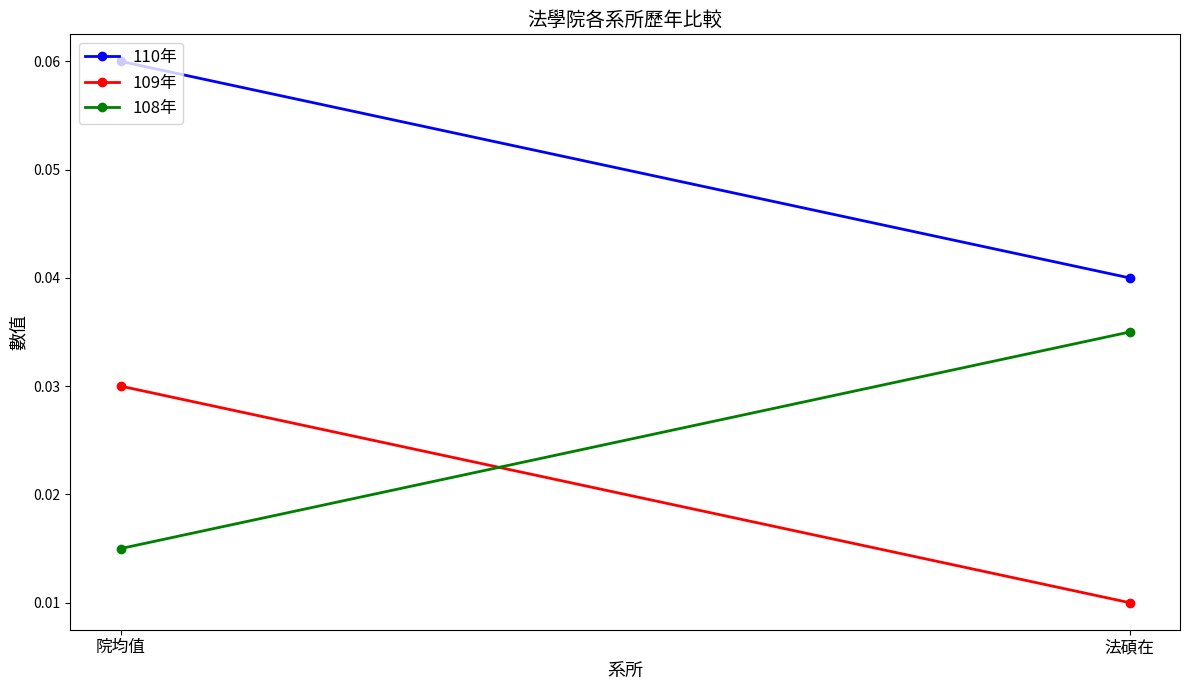

The 108年 series shows 0.0 at 法碩在. True or false?

True